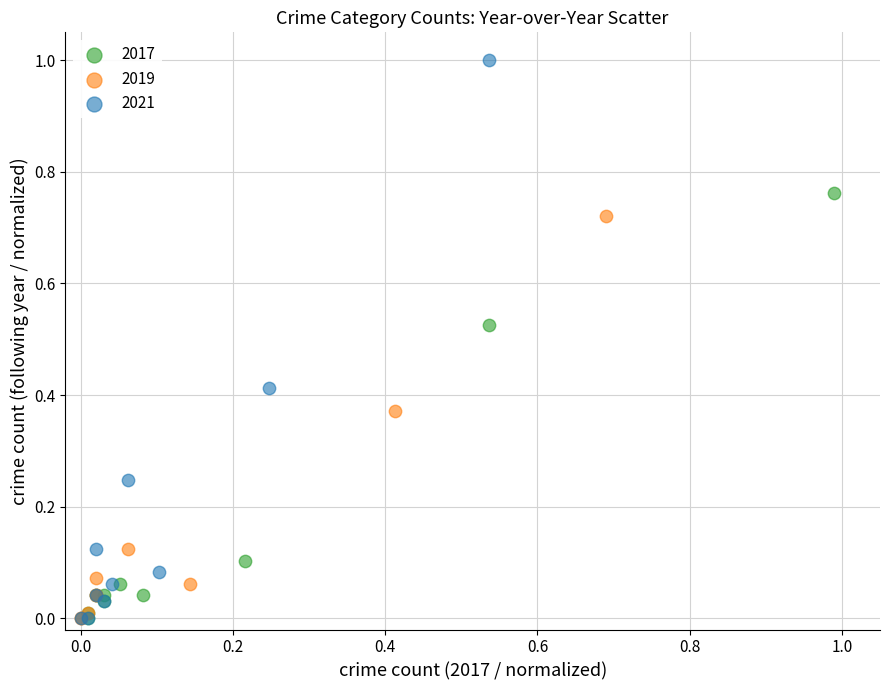

Which series reaches the maximum Y coordinate?

2021